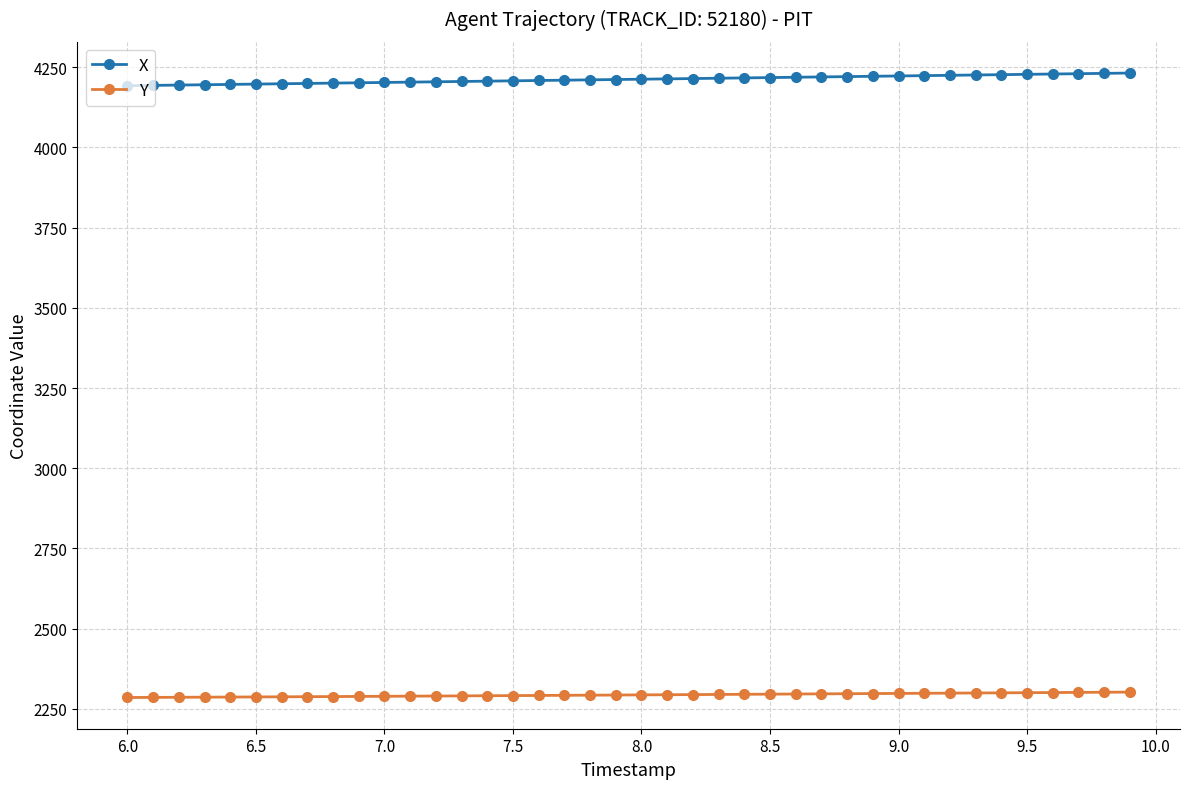

What is the sum of all Y values?

91739.1